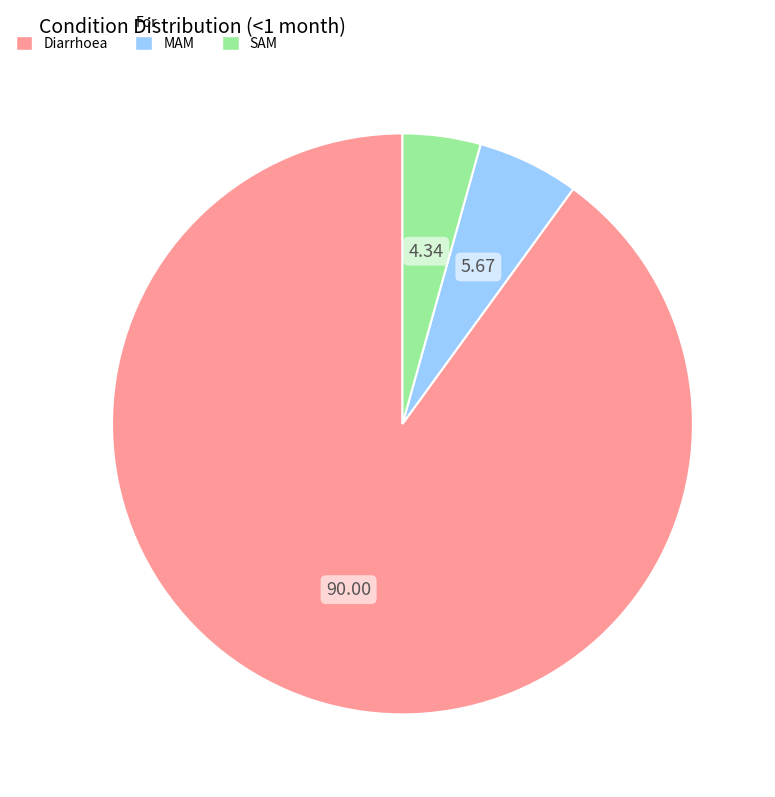

Rank the categories by value from highest to lowest.

Diarrhoea, MAM, SAM